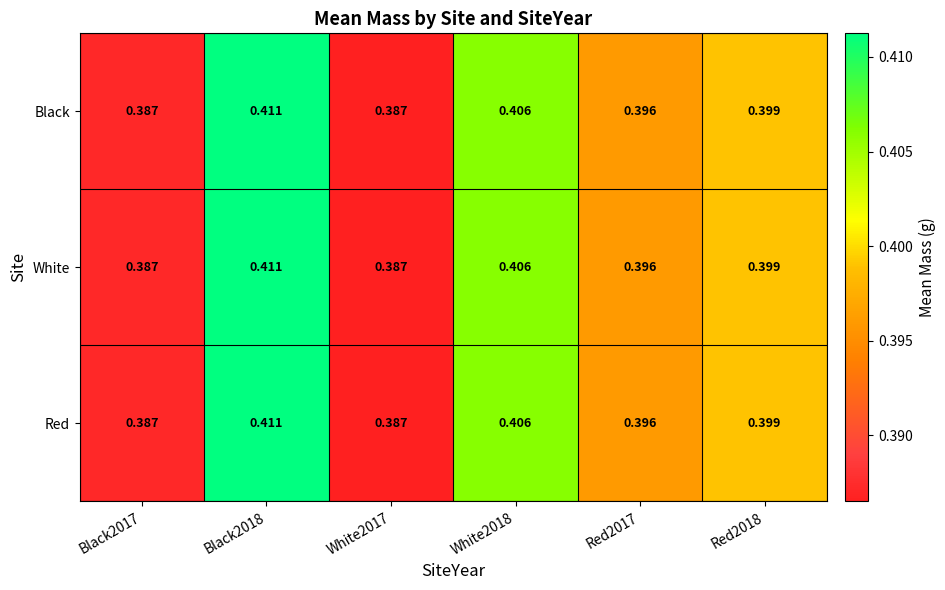

Count the number of categories in the chart.

6